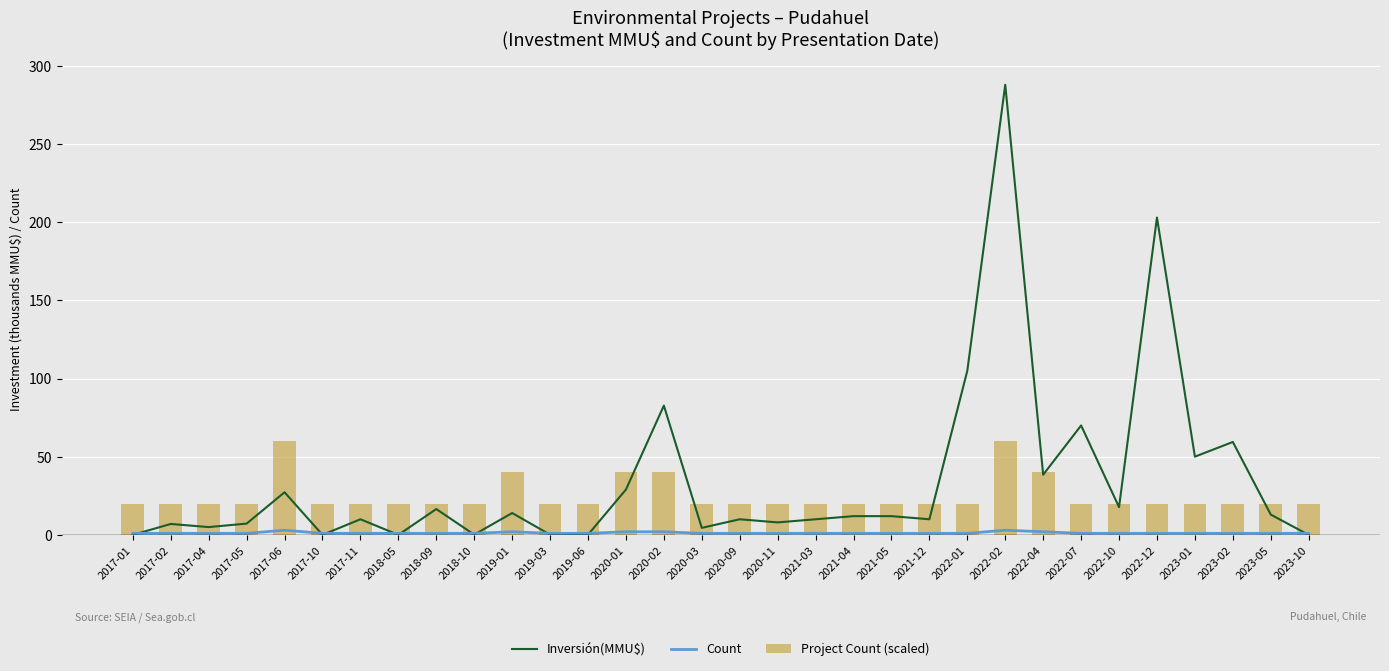

The Count series shows 1.4 at 2017-04. True or false?

False